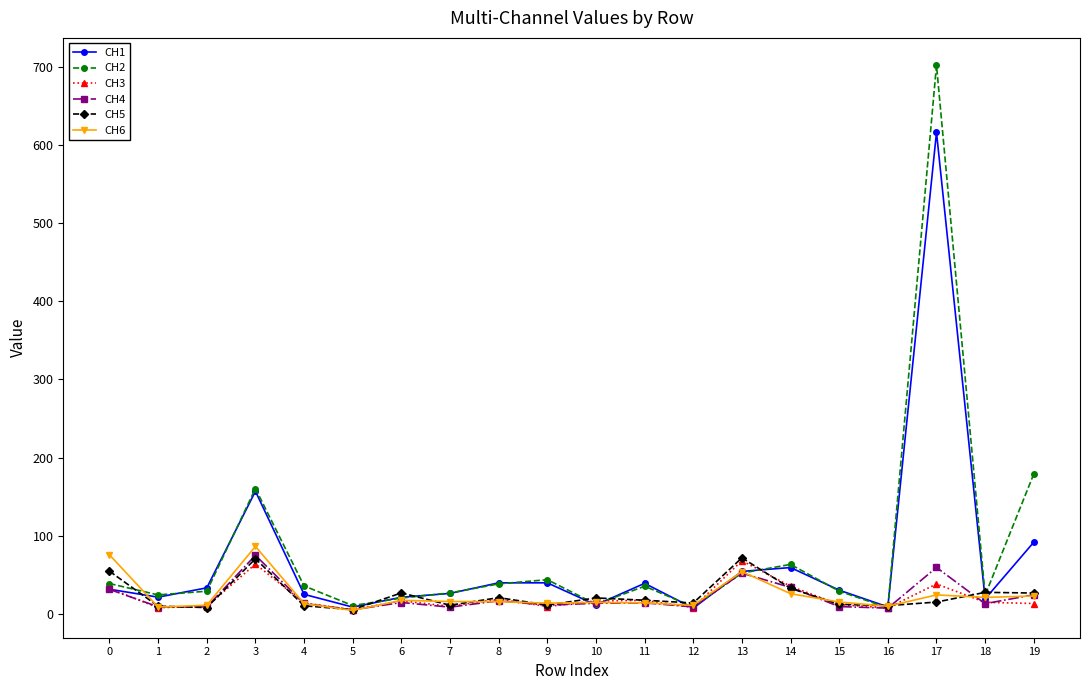

Which label corresponds to the largest value in the chart?

17